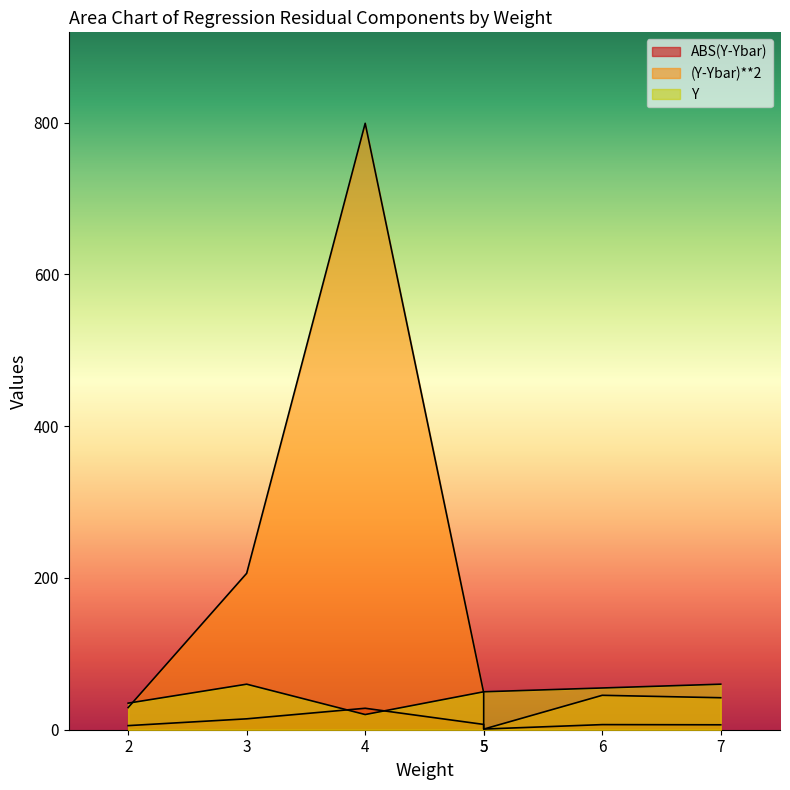

Is it true that (Y-Ybar)**2 equals 0.8 at 5?

True